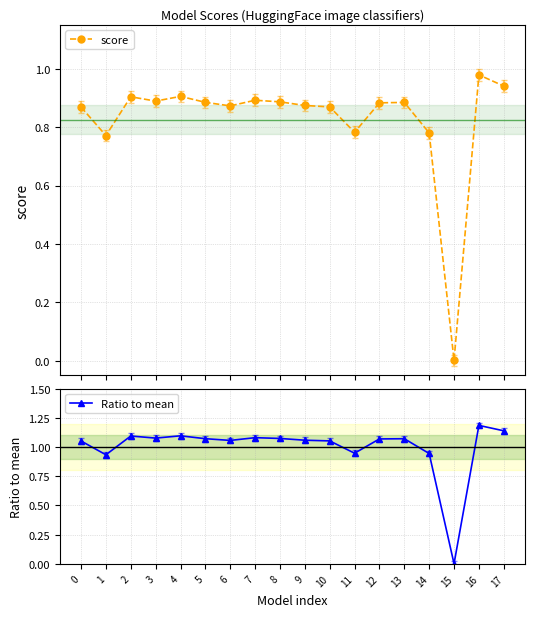

True or false: Ratio to mean and score intersect in this chart.

False